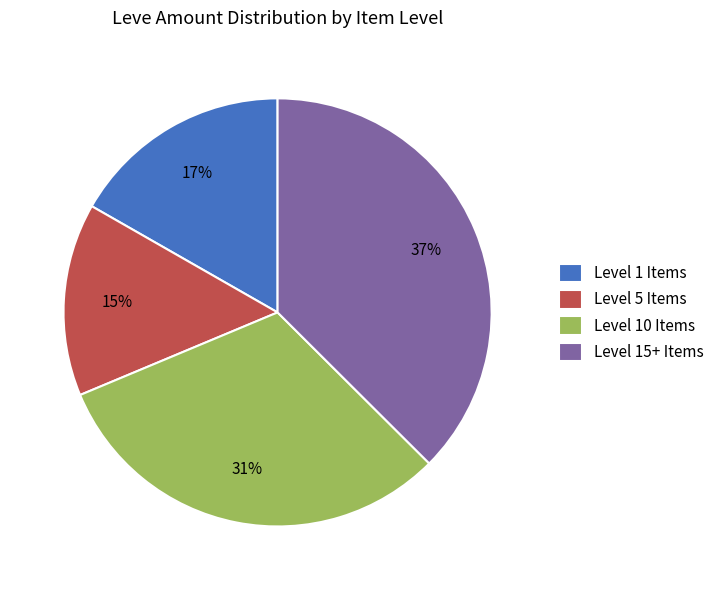

True or false: Level 15+ Items accounts for 32% of the total.

False